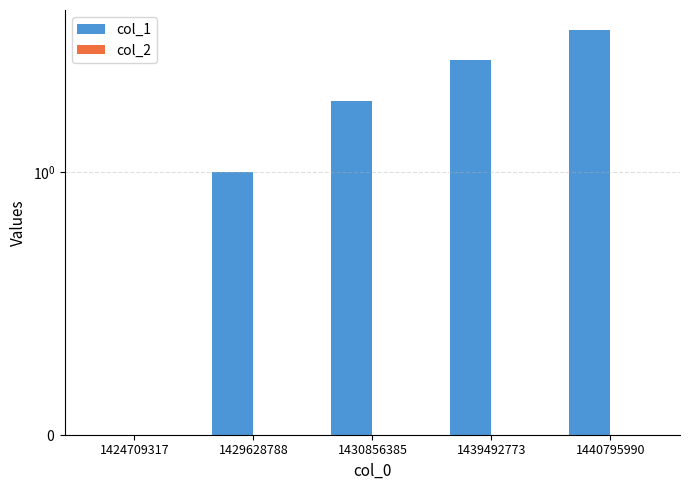

Rank the series by their maximum value, from highest to lowest.

col_1, col_2